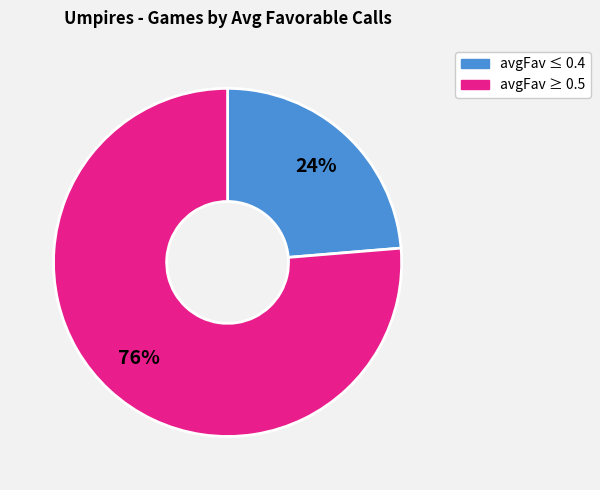

True or false: avgFav ≥ 0.5 accounts for 76% of the total.

True